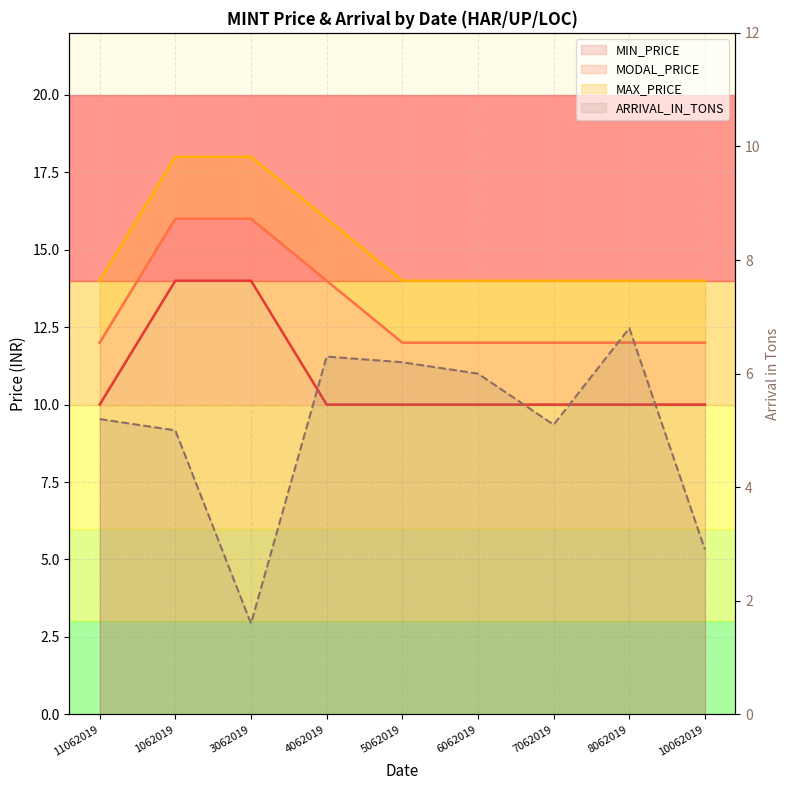

Which has a higher value, 4062019 or 8062019?

8062019